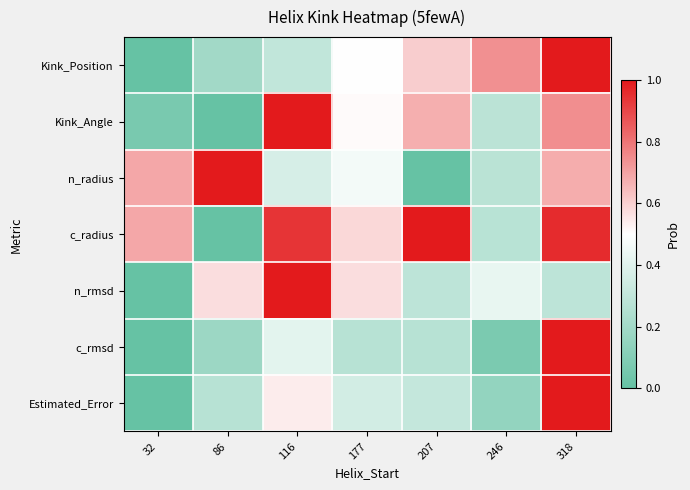

Which has a higher value, 177 or 207?

207